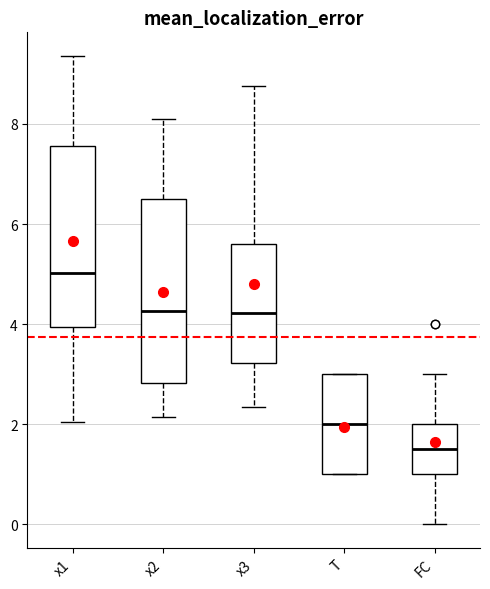

Which box has the lowest median line?

FC